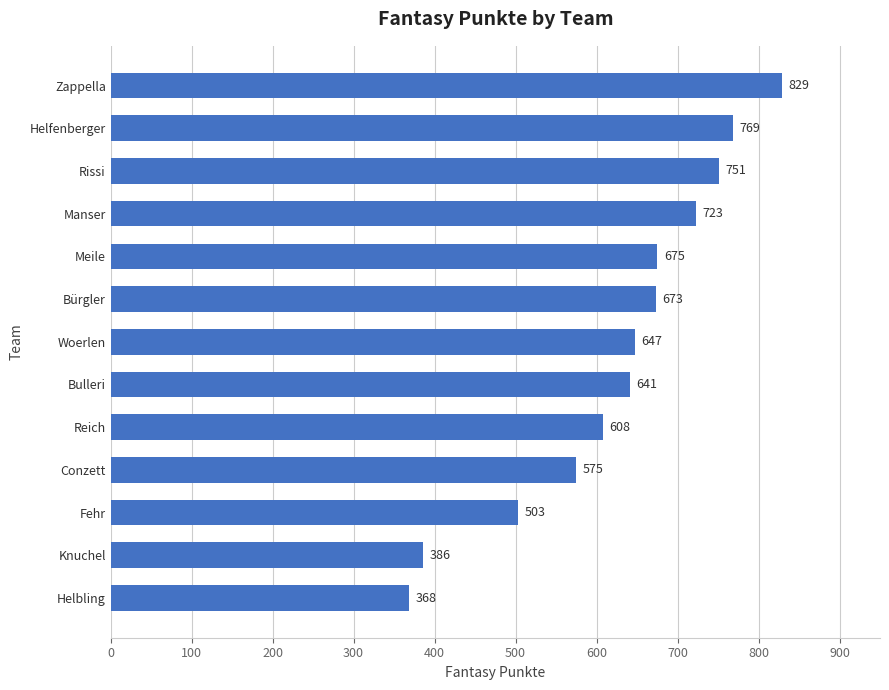

How many data points does each series have?

13